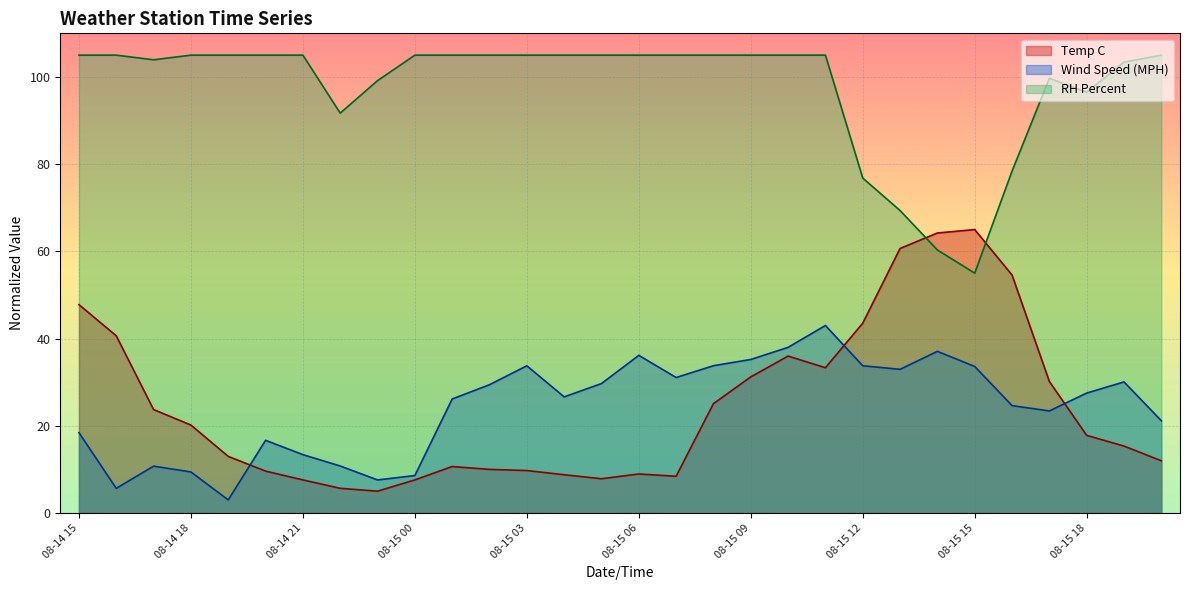

Rank the series at 08-14 21 from highest to lowest value.

RH Percent, Wind Speed (MPH), Temp C